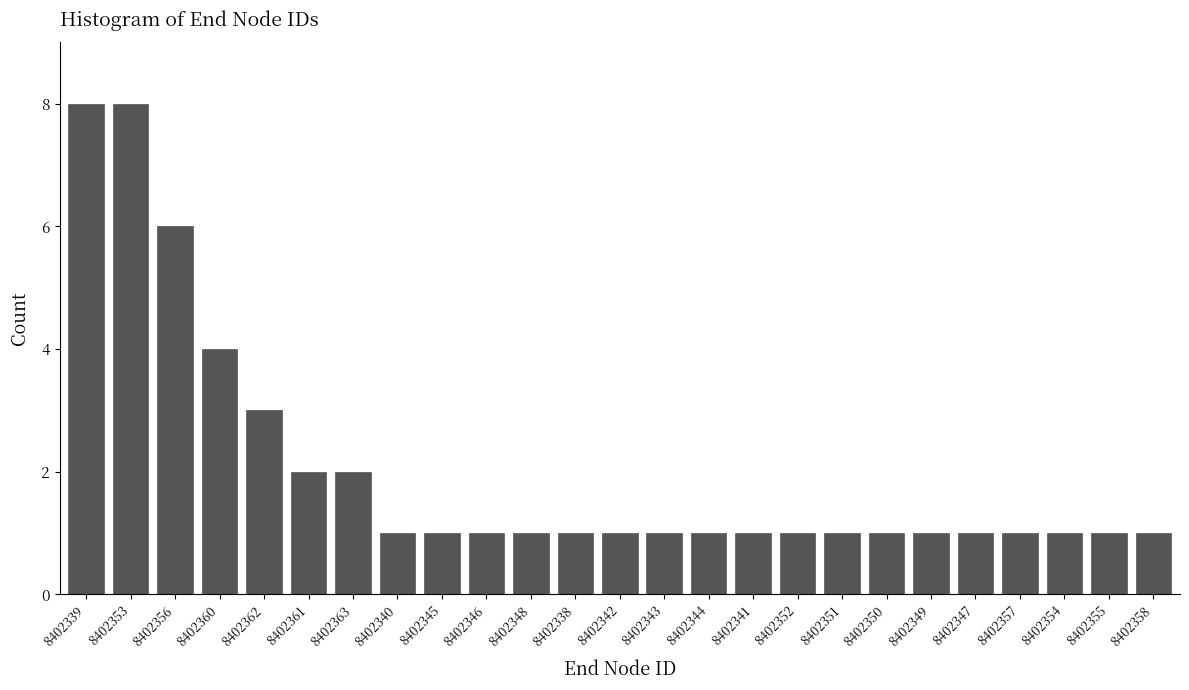

Reading right to left, extract all data points from this chart.

8402358=1	8402355=1	8402354=1	8402357=1	8402347=1	8402349=1	8402350=1	8402351=1	8402352=1	8402341=1	8402344=1	8402343=1	8402342=1	8402338=1	8402348=1	8402346=1	8402345=1	8402340=1	8402363=2	8402361=2	8402362=3	8402360=4	8402356=6	8402353=8	8402339=8